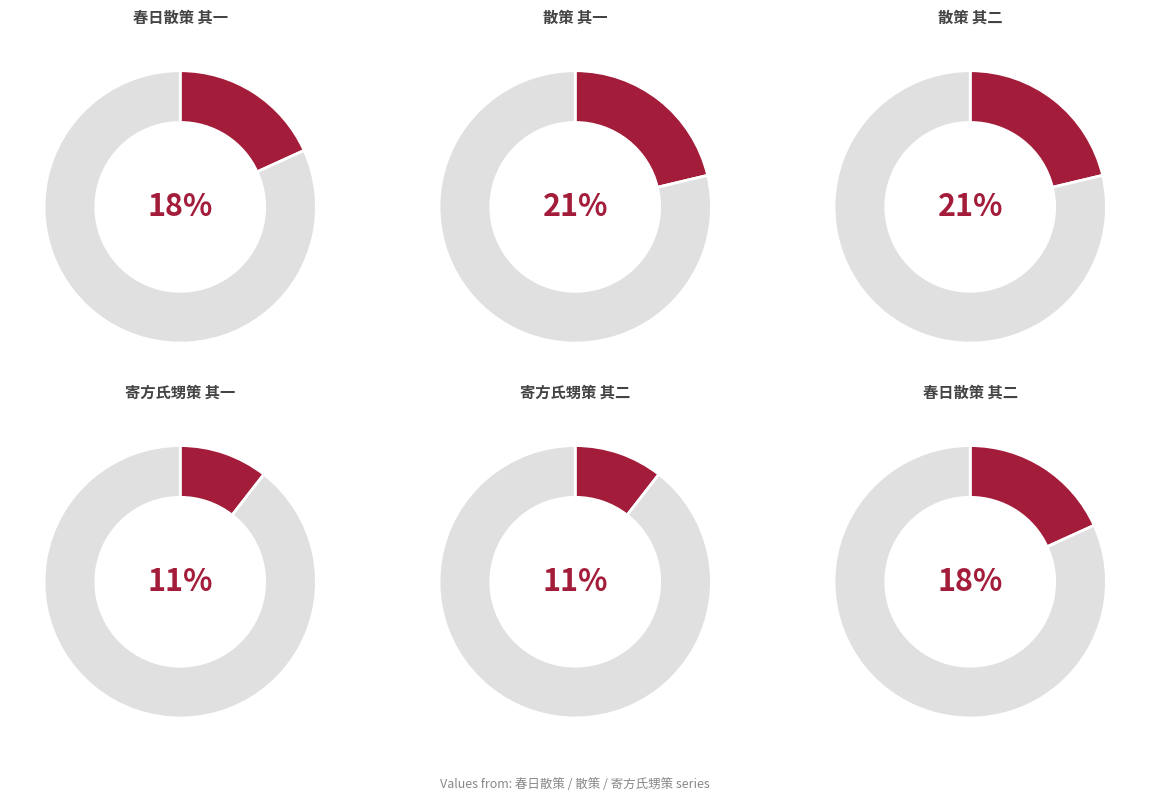

Which category has the smallest portion of the pie?

寄方氏甥策 其一